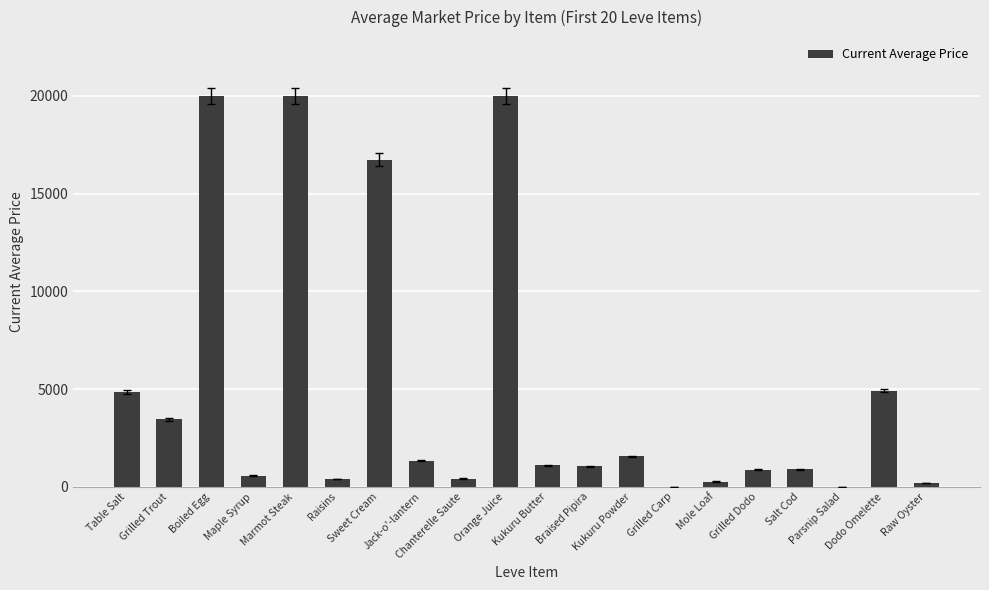

Reading right to left, list all the values displayed in this chart.

182.7	4922.2	0.0	888.0	883.3	266.7	0.0	1561.9	1050.0	1107.2	20000.0	421.0	1333.0	16734.0	398.3	20000.0	568.5	20000.0	3447.2	4847.0